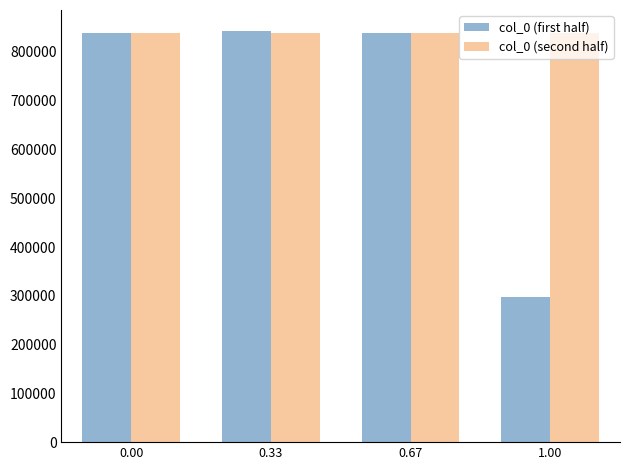

How many data points in col_0 (second half) are less than 838550?

2